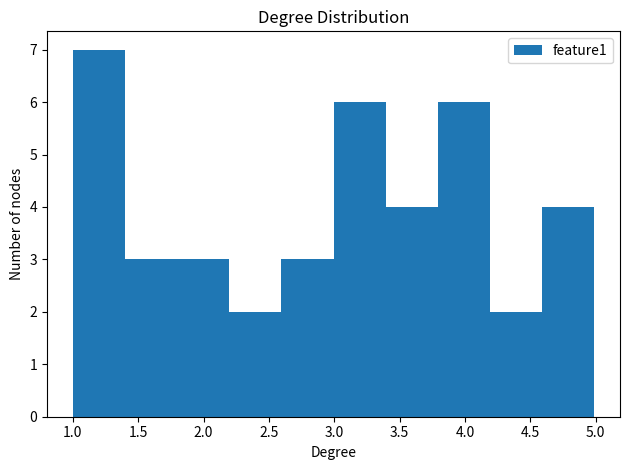

Which range on the x-axis has the tallest bar?

1.0 to 1.4